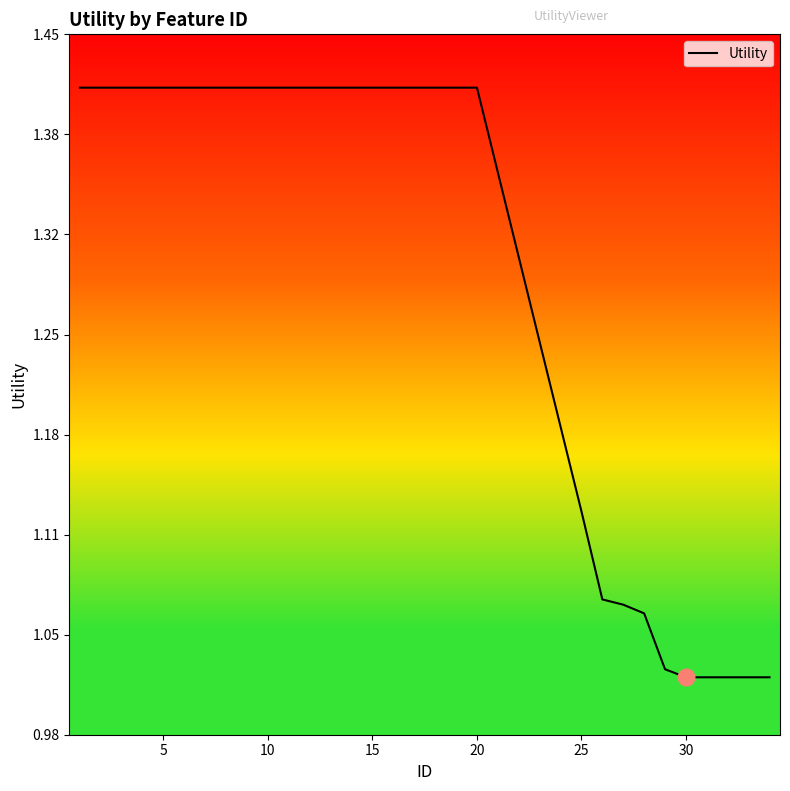

What is the difference between the maximum and minimum values?

0.4